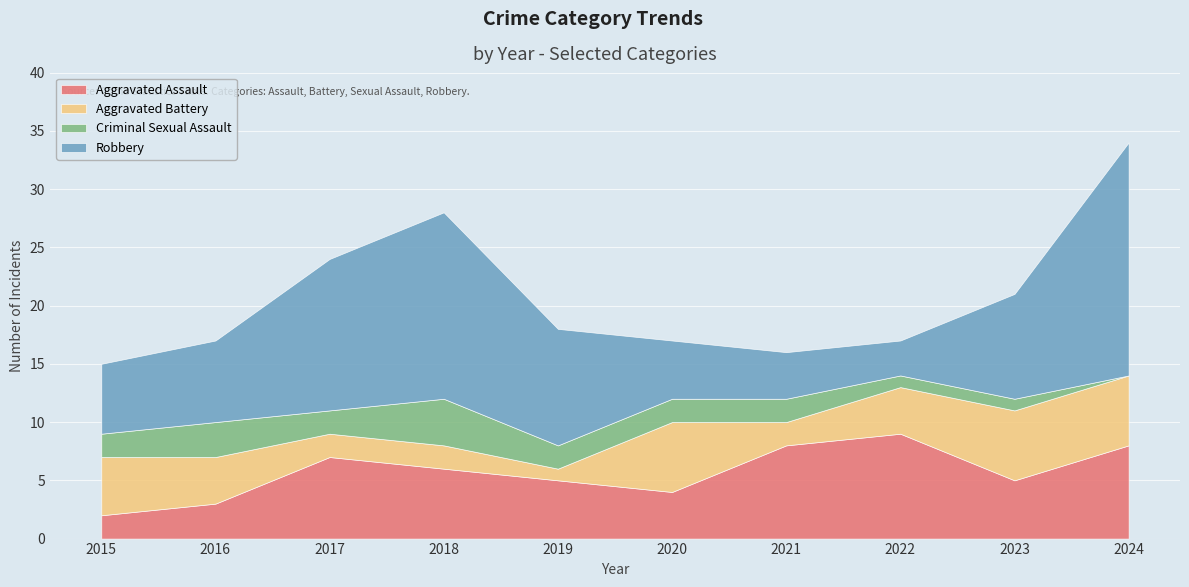

At which category is the sum across all series the highest?

2024